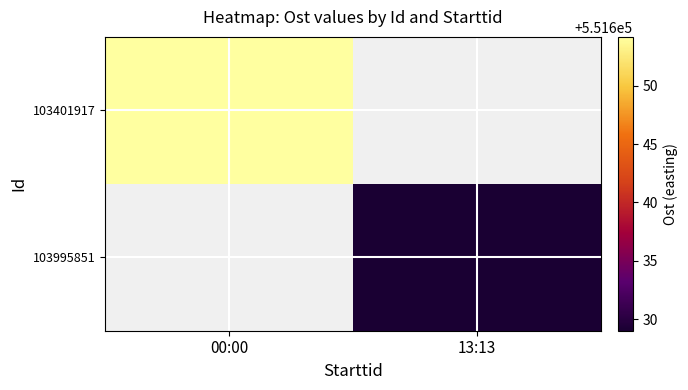

How many values in 103995851 are above zero?

1